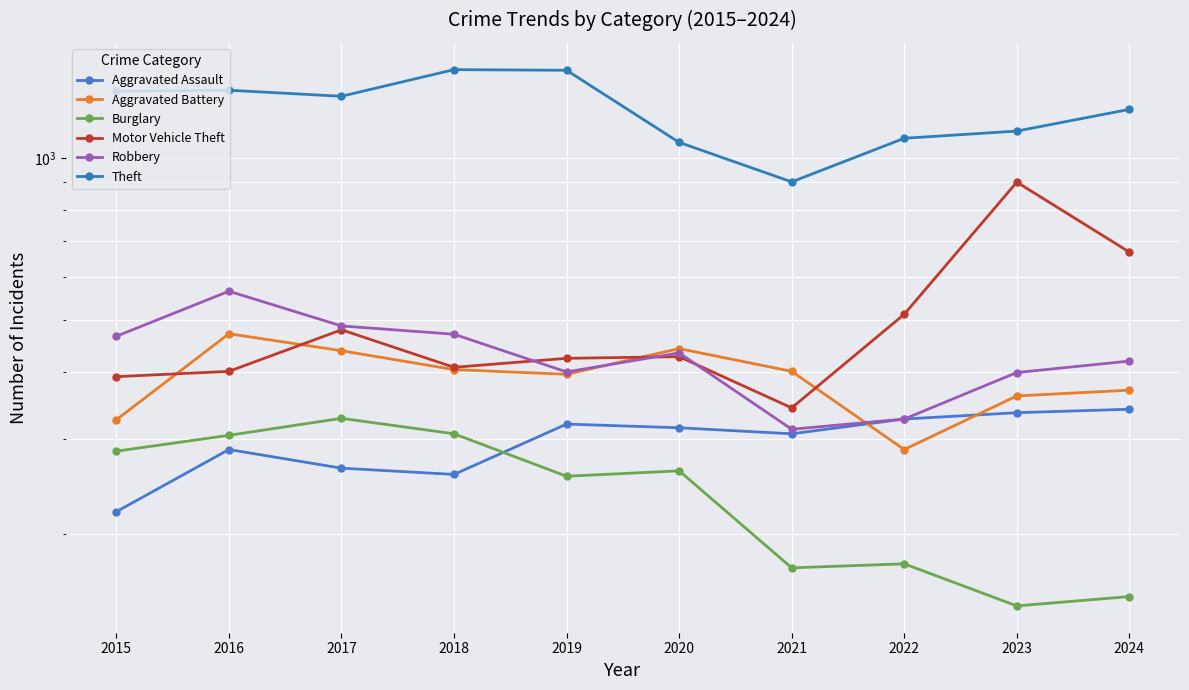

At which category is the sum across all series the highest?

2016